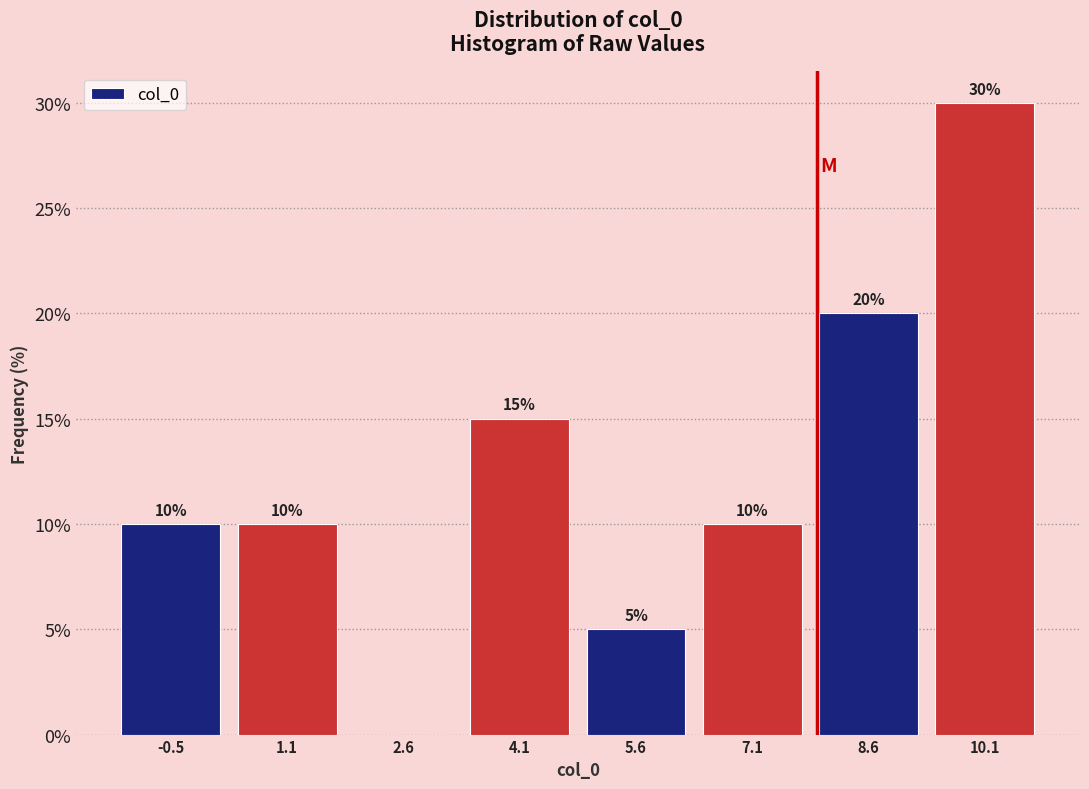

Which range on the x-axis has the tallest bar?

9.4 to 10.8